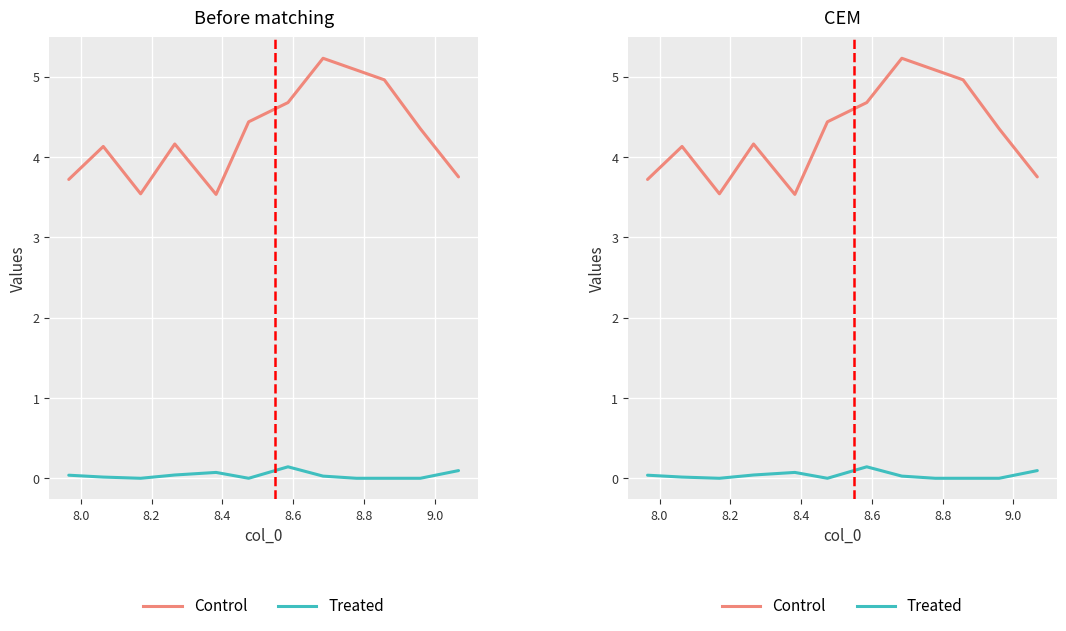

True or false: Control and Treated intersect in this chart.

False